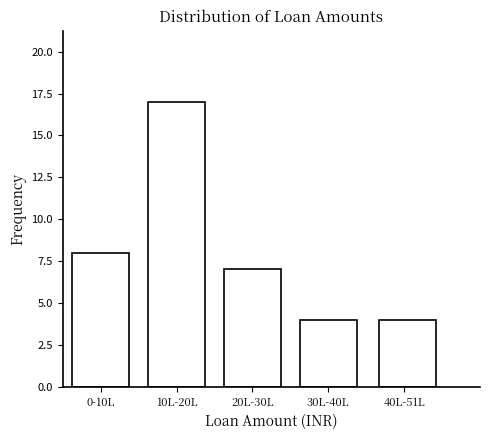

Reading left to right, transcribe all the data shown in this chart.

0-10L=8	10L-20L=17	20L-30L=7	30L-40L=4	40L-51L=4